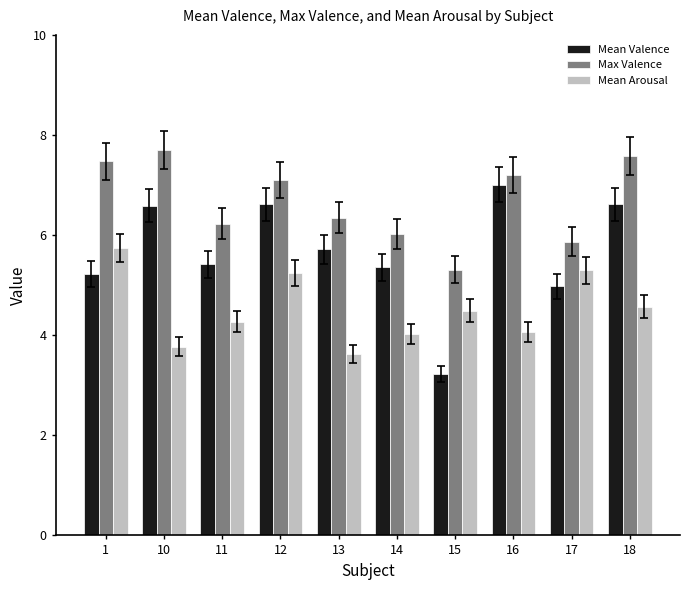

Which category has the highest value across all series?

10